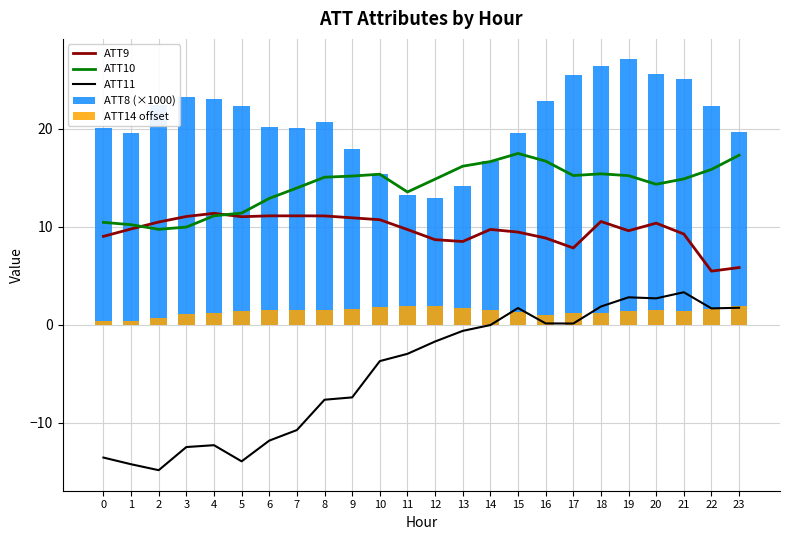

Reading left to right, transcribe all the data shown in this chart.

ATT9: 0=9.0	1=9.8	2=10.5	3=11.1	4=11.4	5=11.0	6=11.1	7=11.1	8=11.1	9=10.9	10=10.7	11=9.7	12=8.7	13=8.5	14=9.7	15=9.5	16=8.8	17=7.8	18=10.5	19=9.6	20=10.4	21=9.3	22=5.5	23=5.8
ATT10: 0=10.5	1=10.2	2=9.7	3=10.0	4=11.1	5=11.4	6=12.9	7=14.0	8=15.1	9=15.2	10=15.4	11=13.6	12=14.9	13=16.2	14=16.7	15=17.5	16=16.7	17=15.2	18=15.4	19=15.2	20=14.3	21=14.9	22=15.9	23=17.3
ATT11: 0=-13.6	1=-14.3	2=-14.9	3=-12.5	4=-12.3	5=-14.0	6=-11.9	7=-10.8	8=-7.7	9=-7.4	10=-3.7	11=-3.0	12=-1.7	13=-0.6	14=-0.0	15=1.7	16=0.1	17=0.1	18=1.9	19=2.8	20=2.7	21=3.3	22=1.7	23=1.7
ATT8 (×1000): 0=20.1	1=19.6	2=22.4	3=23.3	4=23.1	5=22.3	6=20.2	7=20.1	8=20.7	9=17.9	10=15.4	11=13.2	12=12.9	13=14.2	14=16.7	15=19.6	16=22.9	17=25.5	18=26.4	19=27.1	20=25.6	21=25.1	22=22.3	23=19.7
ATT14 offset: 0=0.3	1=0.4	2=0.7	3=1.1	4=1.2	5=1.4	6=1.5	7=1.5	8=1.5	9=1.6	10=1.8	11=1.9	12=1.9	13=1.7	14=1.5	15=1.3	16=1.0	17=1.2	18=1.2	19=1.4	20=1.5	21=1.4	22=1.6	23=1.9